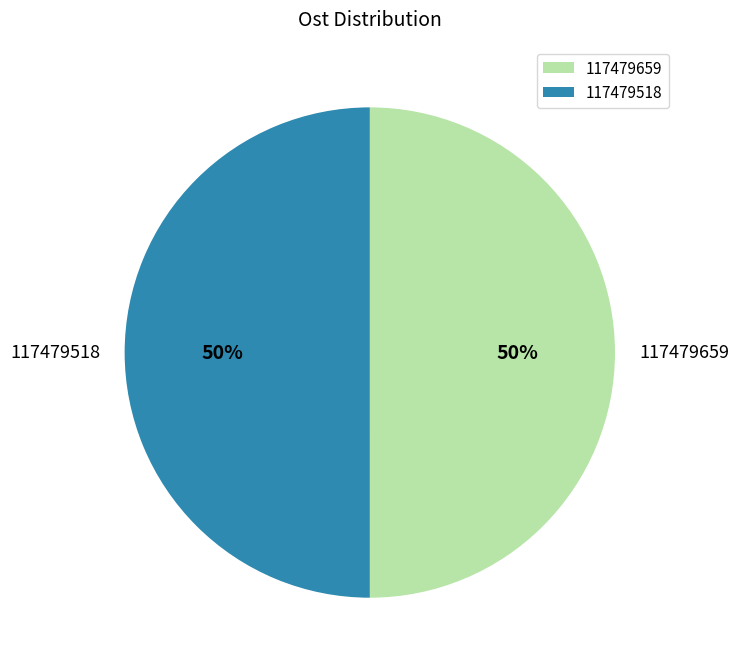

Approximately how many times larger is the value at 117479659 compared to 117479518?

1.0